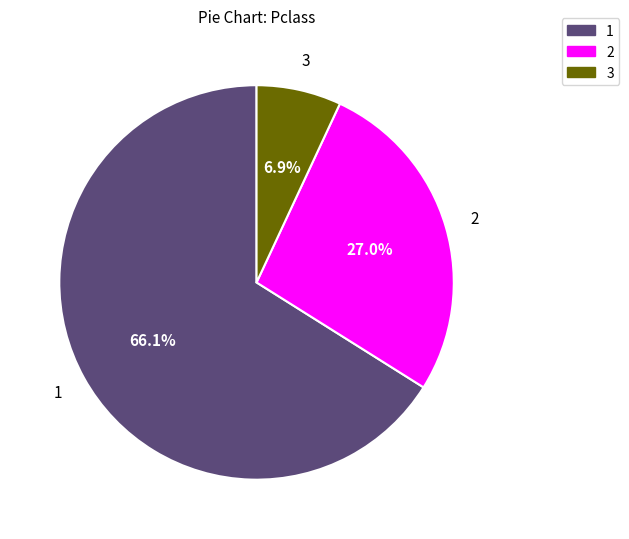

Is there a majority slice in this chart?

Yes